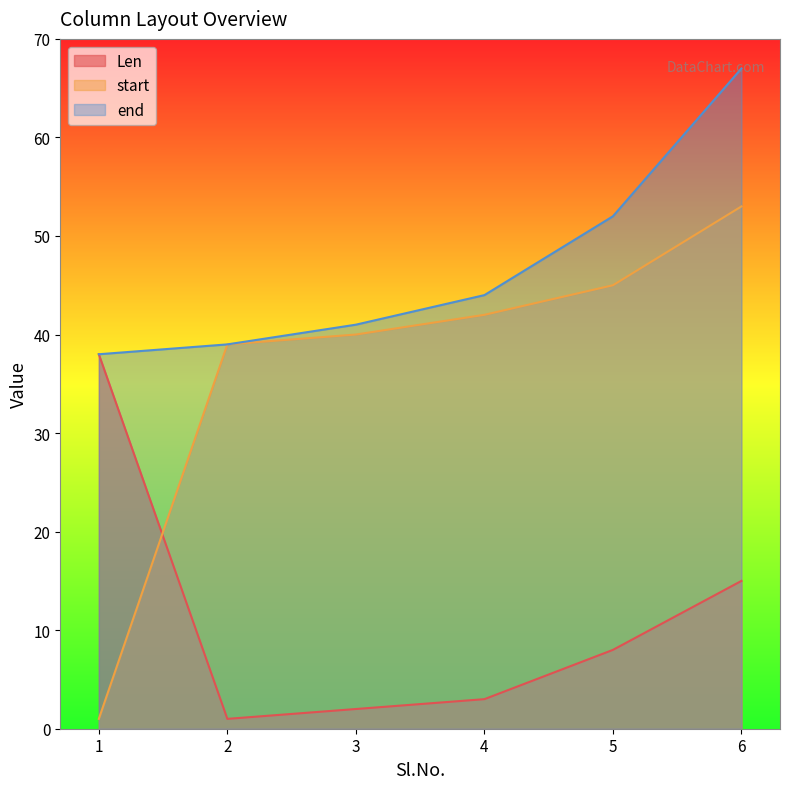

What is the maximum value for start?

53